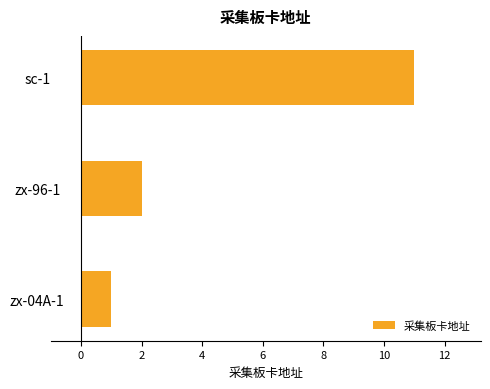

Reading bottom to top, extract all data points from this chart.

zx-04A-1=1	zx-96-1=2	sc-1=11